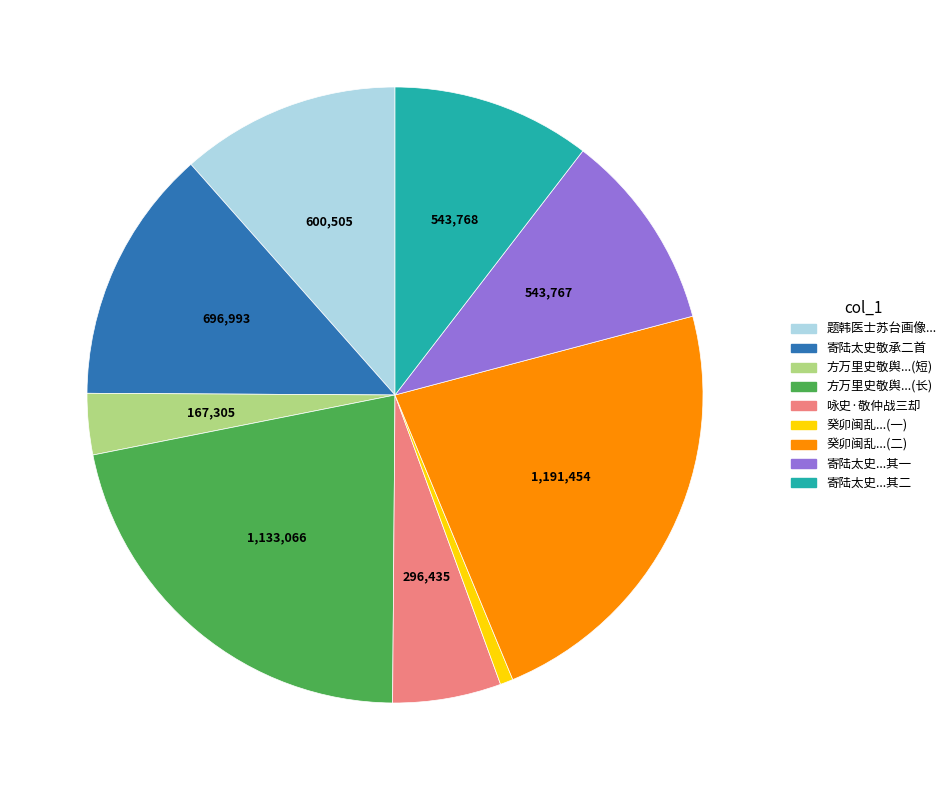

Does any single category account for the majority?

No